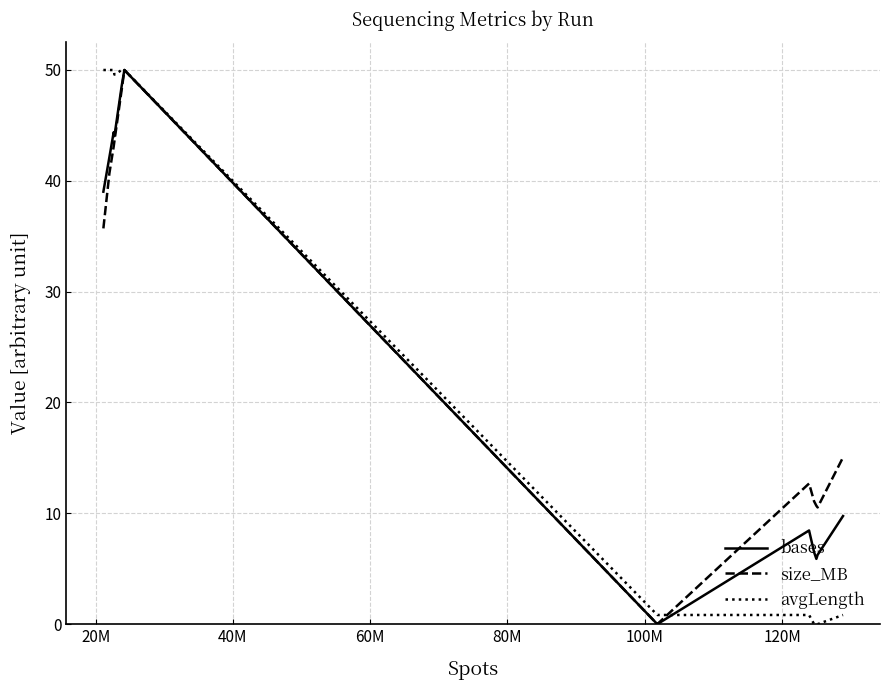

How many lines are shown in the chart?

3